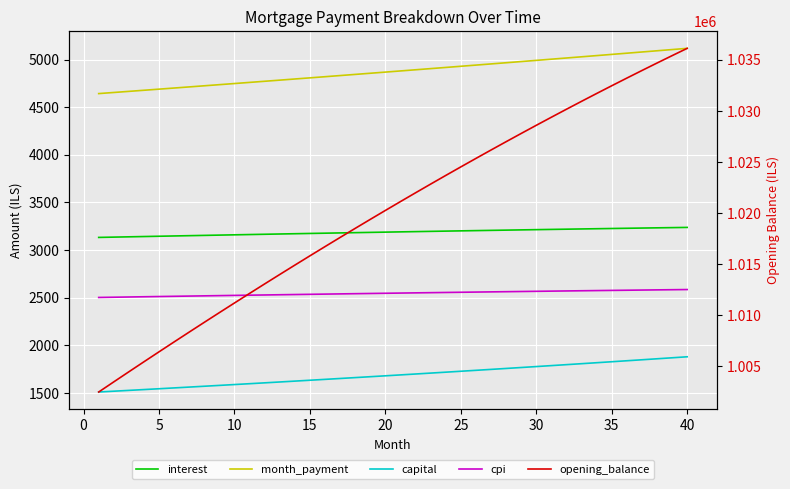

Is this an area chart (filled region under the line)?

No